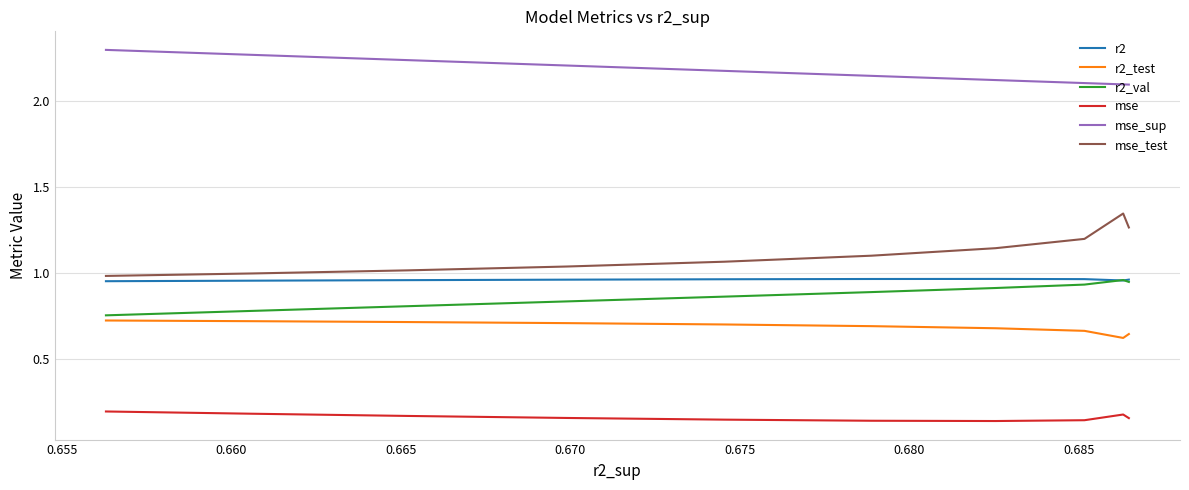

The r2_val series shows 0.6 at 0.660. True or false?

False